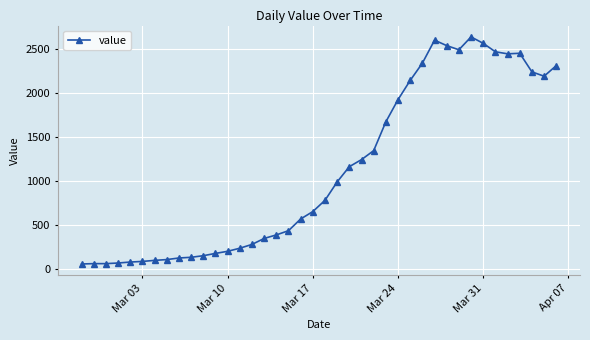

What is the sum of all values?

44971